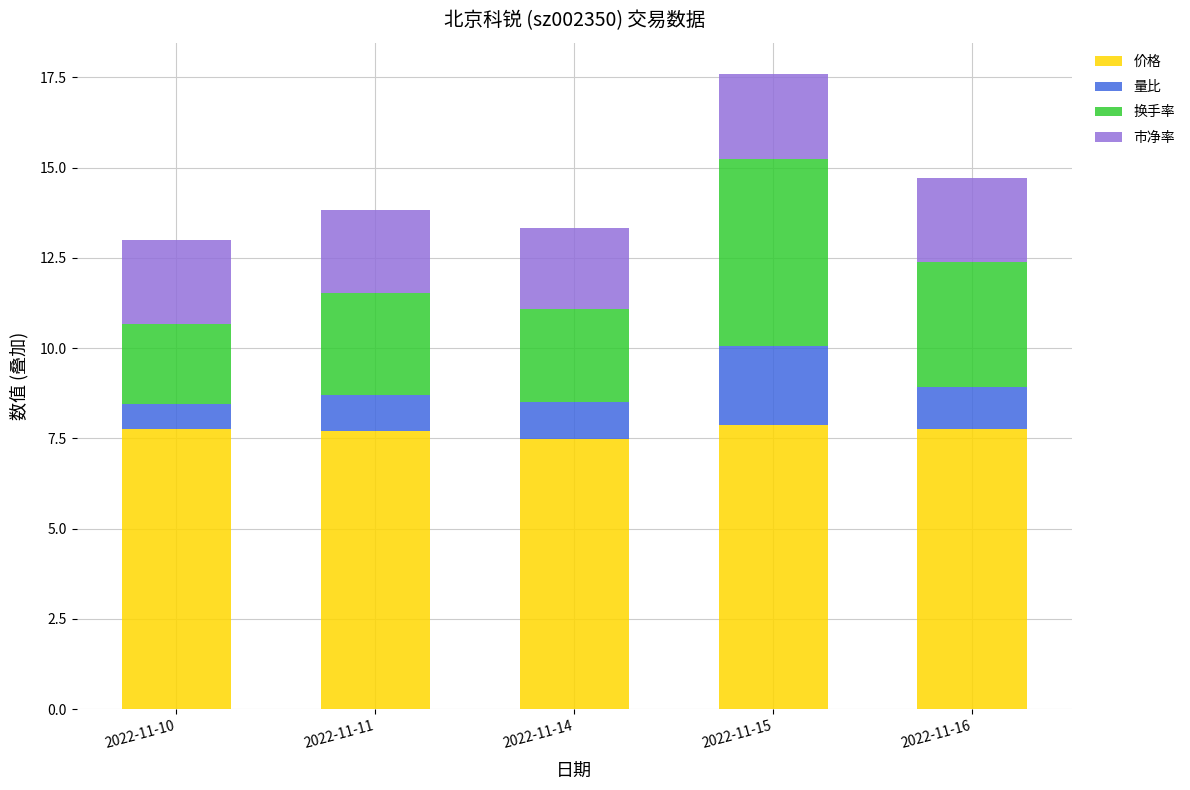

What is the difference between the maximum and minimum values in the 价格 series?

0.4